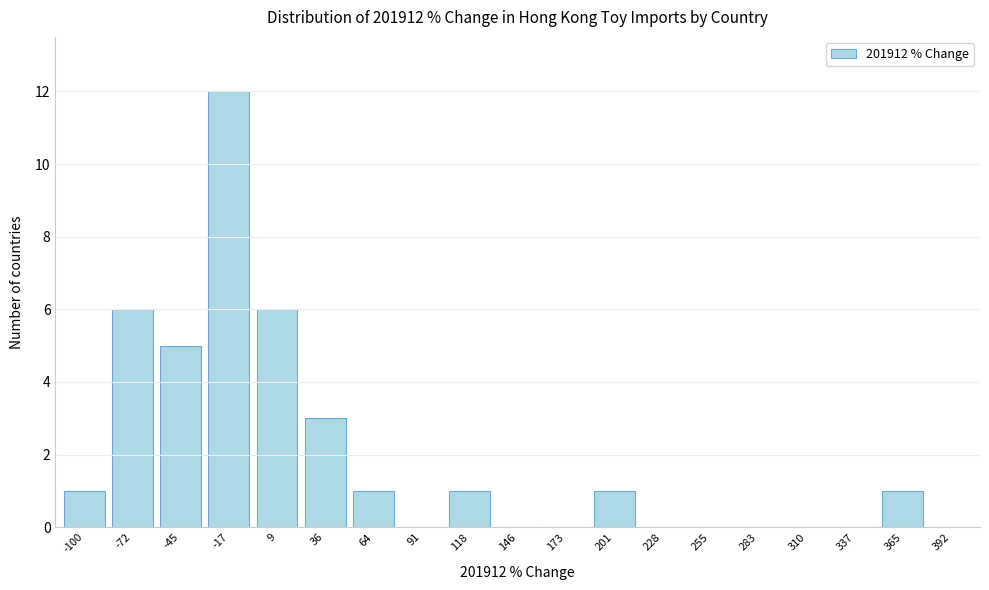

Reading left to right, what are all the values shown in this chart?

-100=1	-72=6	-45=5	-17=12	9=6	36=3	64=1	91=0	118=1	146=0	173=0	201=1	228=0	255=0	283=0	310=0	337=0	365=1	392=0